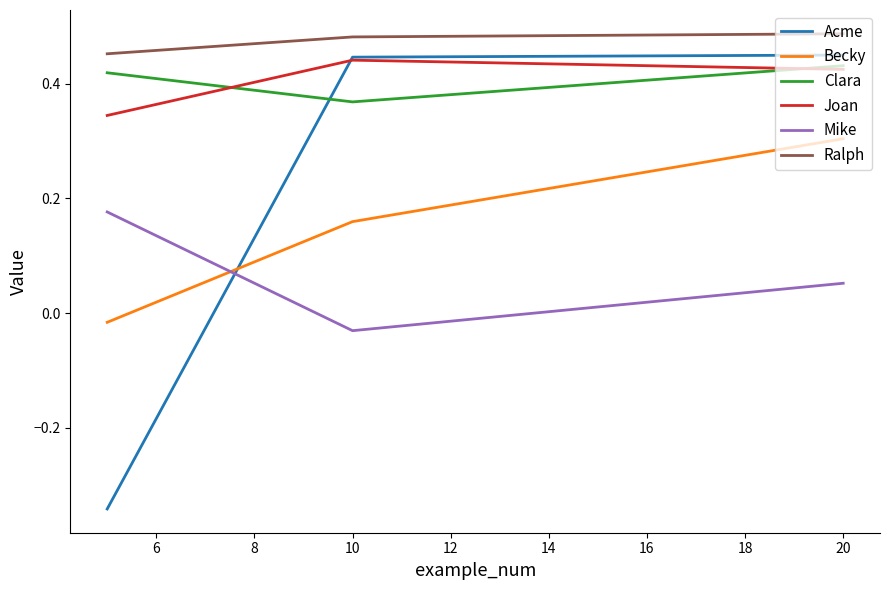

Which series has the largest total across all categories?

Ralph